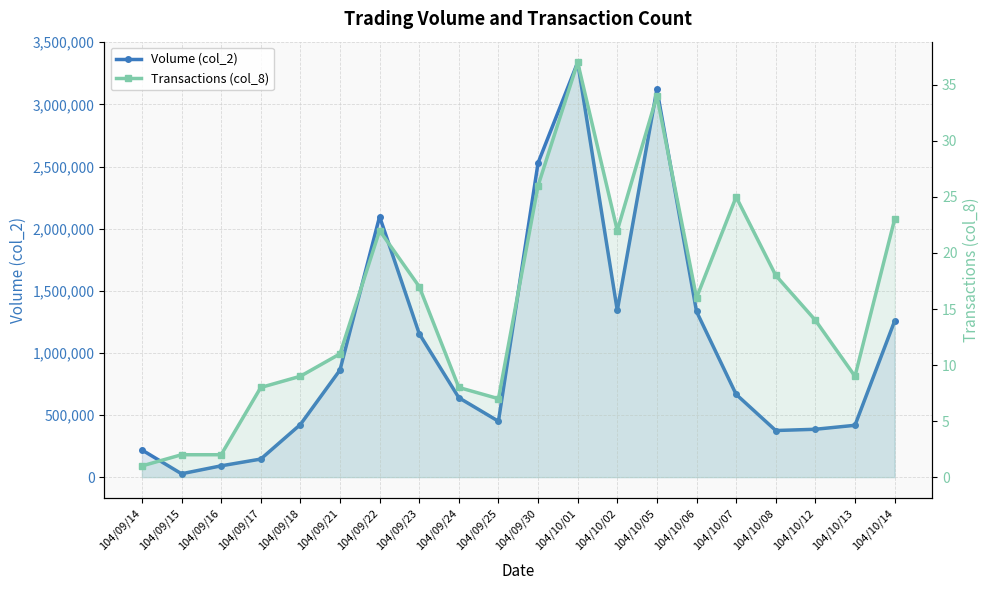

What is the sum of all Transactions (col_8) values?

311